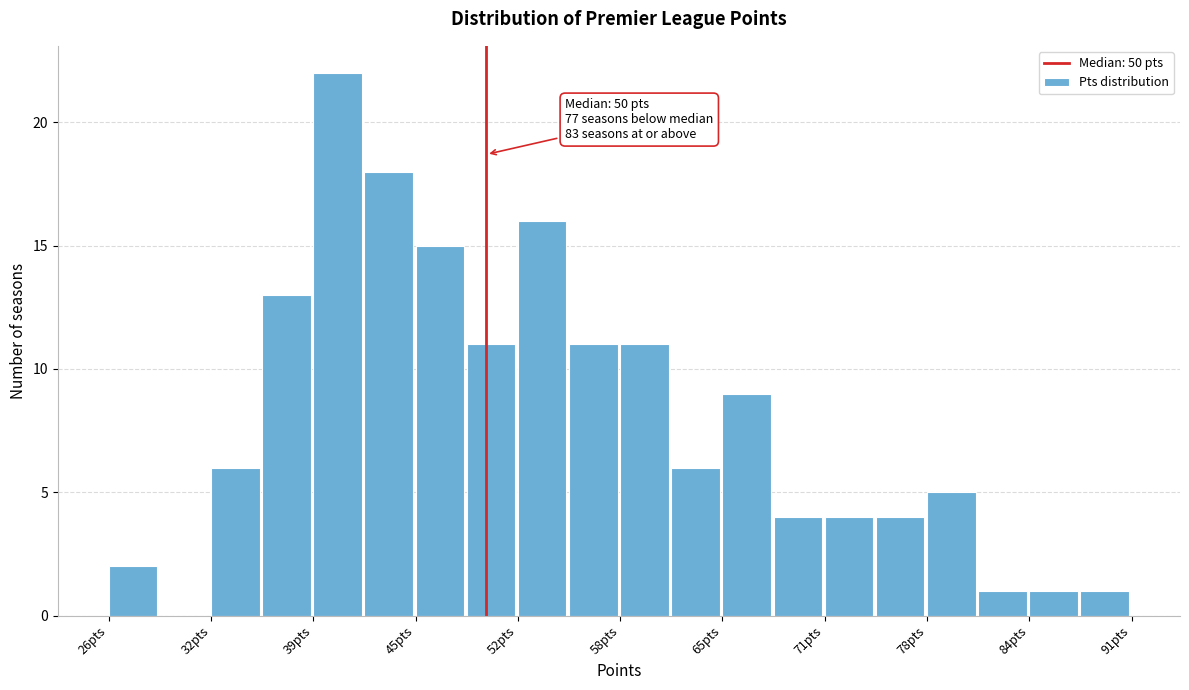

Read against the x-axis, roughly where is the centre of the tallest bar?

41